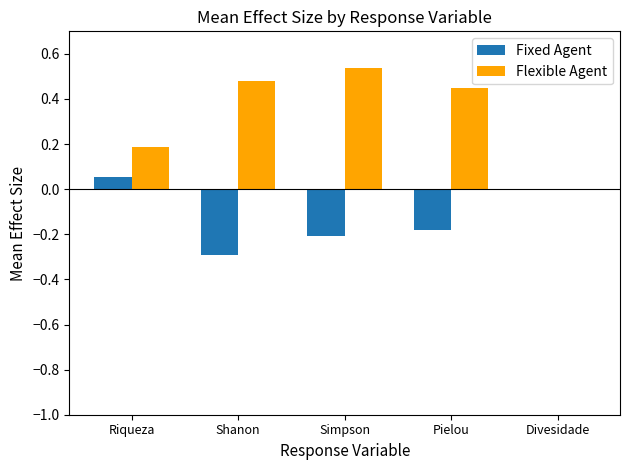

How many positive values does the Flexible Agent series have?

4